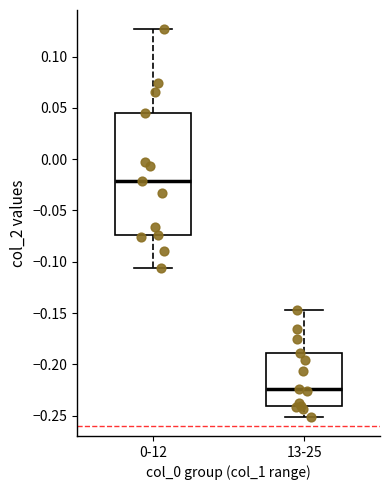

Reading left to right, transcribe this box plot: for each box, give where its median line is, the range the box spans, and where its two whiskers end, as read against the y-axis. The values are not printed on the chart, so give them approximately, as read against the axis.

0-12: median -0.020, box -0.075 to 0.045, whiskers -0.105 to 0.125
13-25: median -0.225, box -0.240 to -0.190, whiskers -0.250 to -0.145